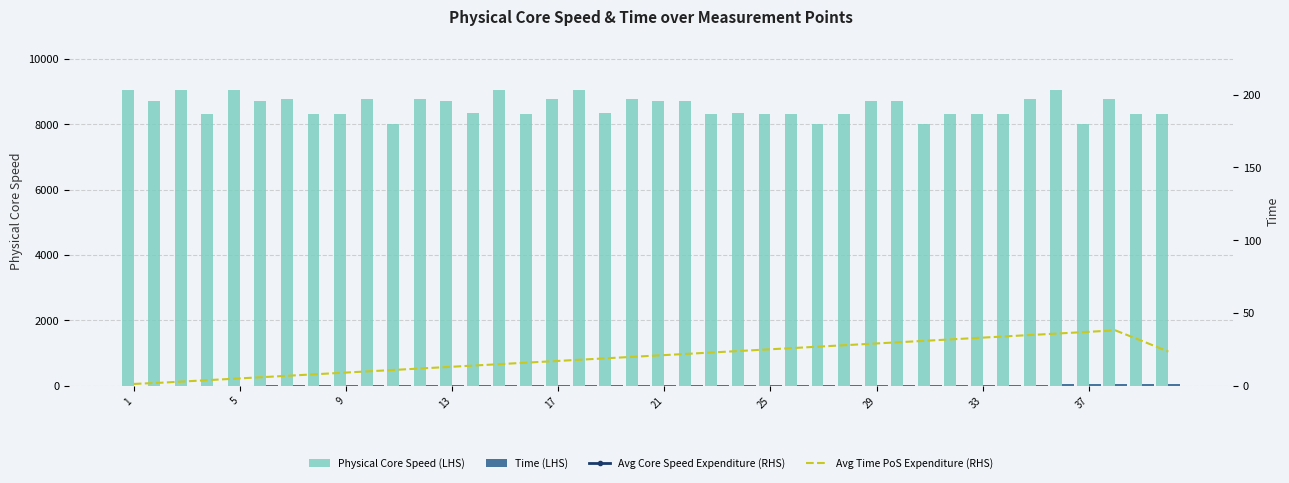

True or false: Time (LHS) has a value of 35.2 at 21.

False